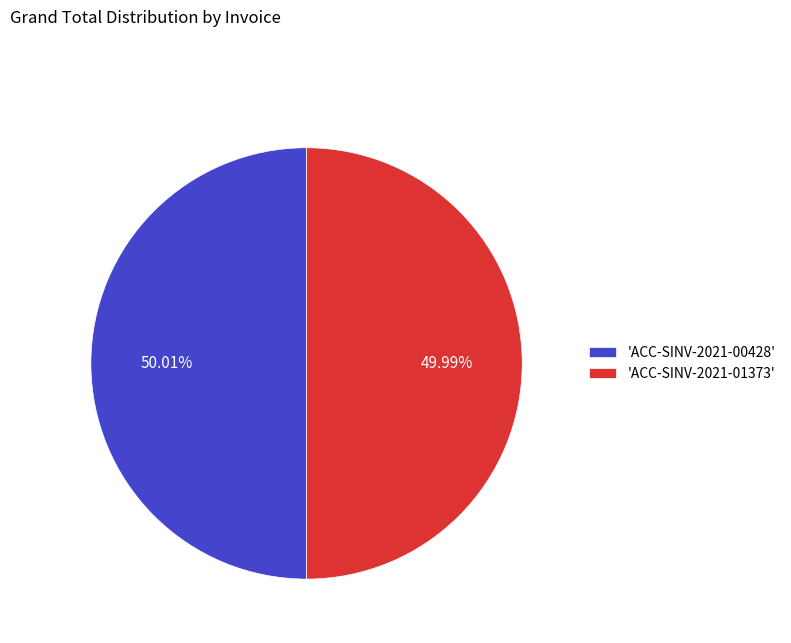

Is the sum of 'ACC-SINV-2021-00428' and 'ACC-SINV-2021-01373' greater than half?

Yes